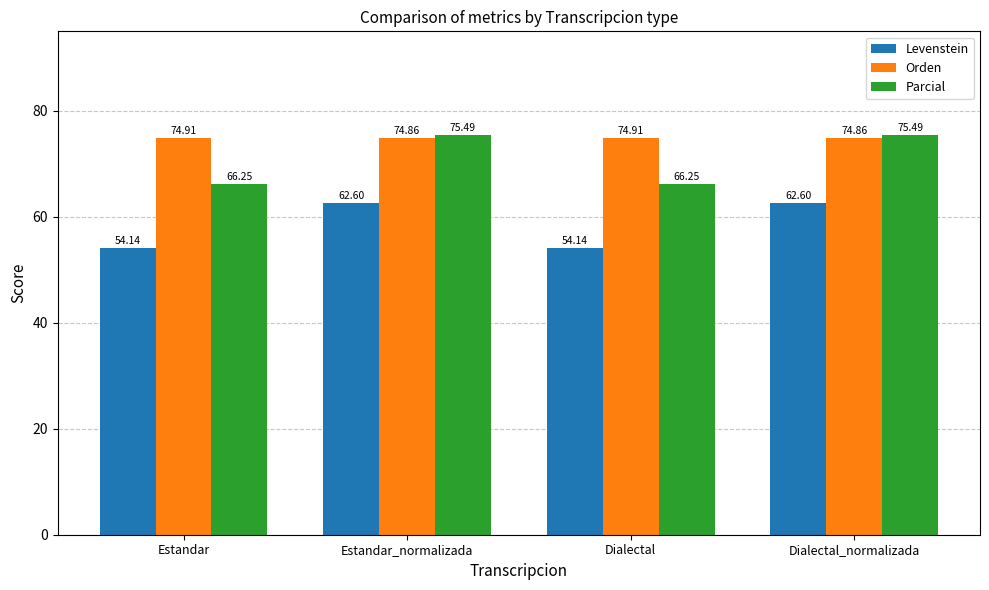

Which series changed the most between Estandar and Estandar_normalizada?

Parcial